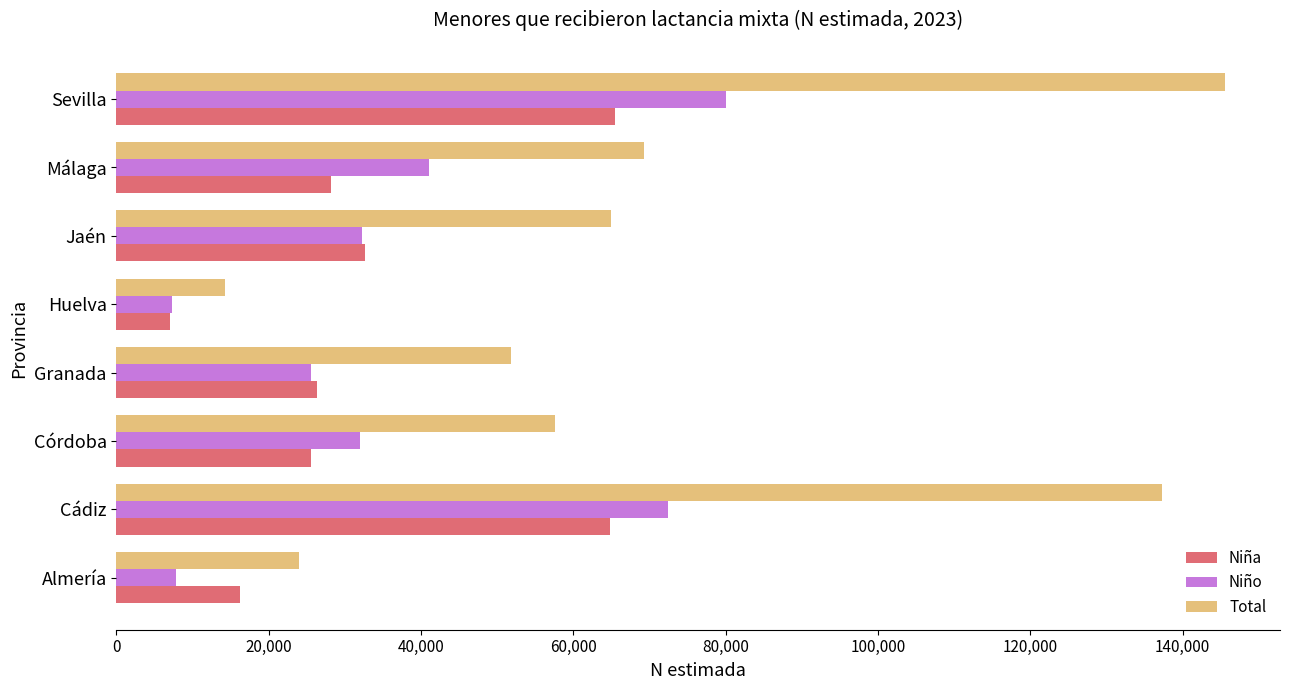

At how many categories does at least one series exceed 19229?

7